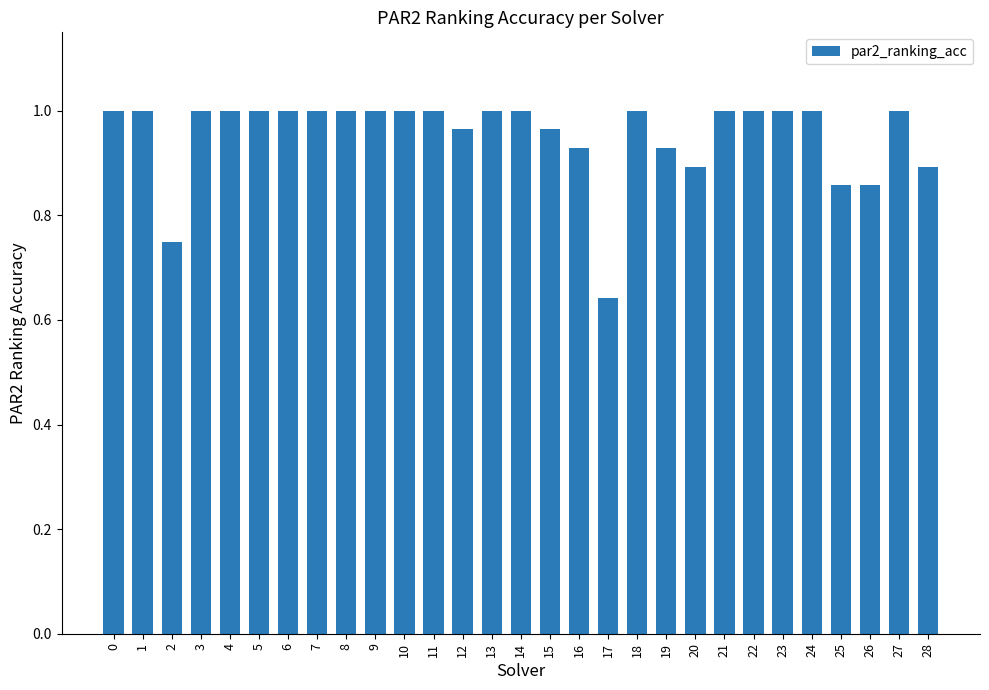

Which has a higher value, 5 or 25?

5